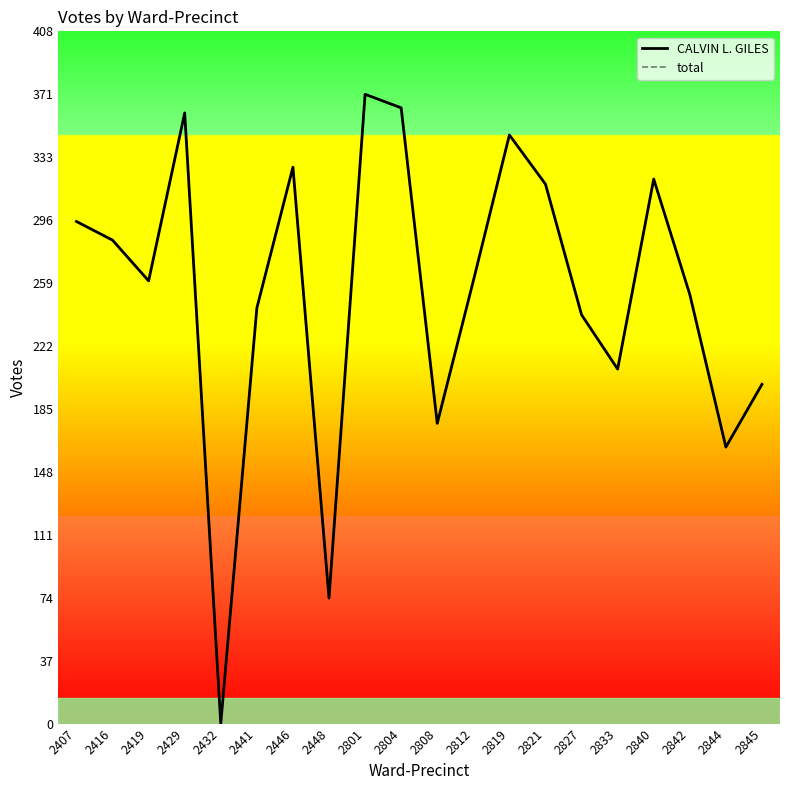

The value of total at 2441 is 245. True or false?

True